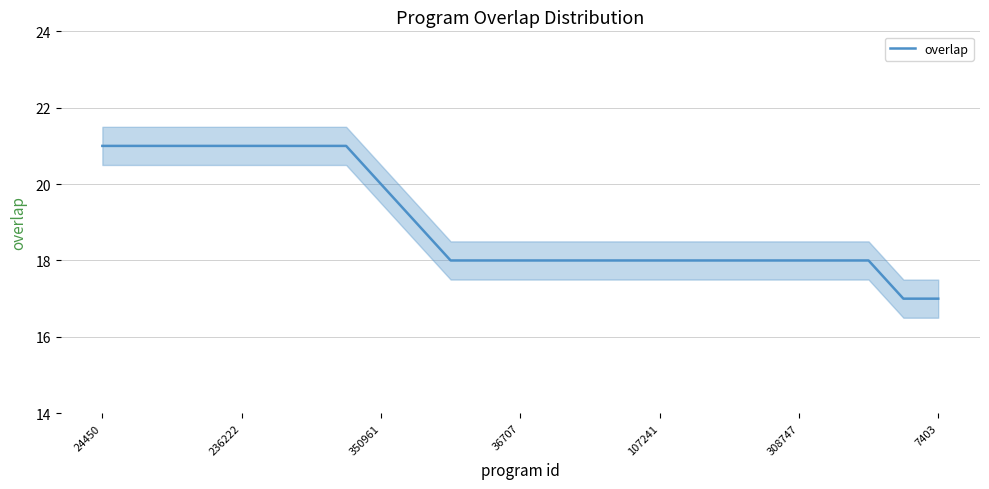

What is the approximate value at 13?

18